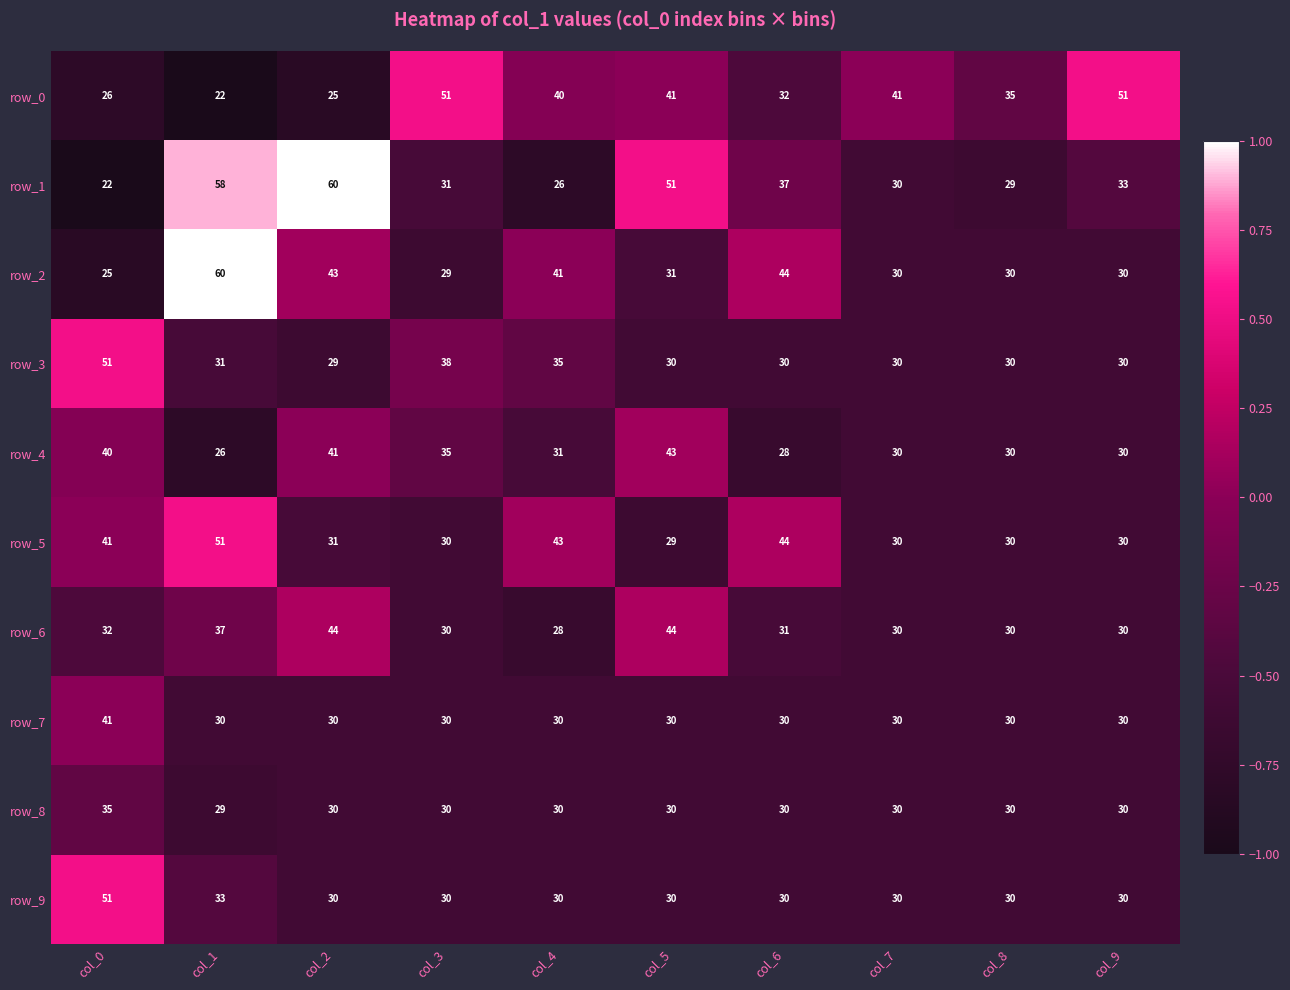

What is the difference between the maximum and minimum values in the row_1 series?

38